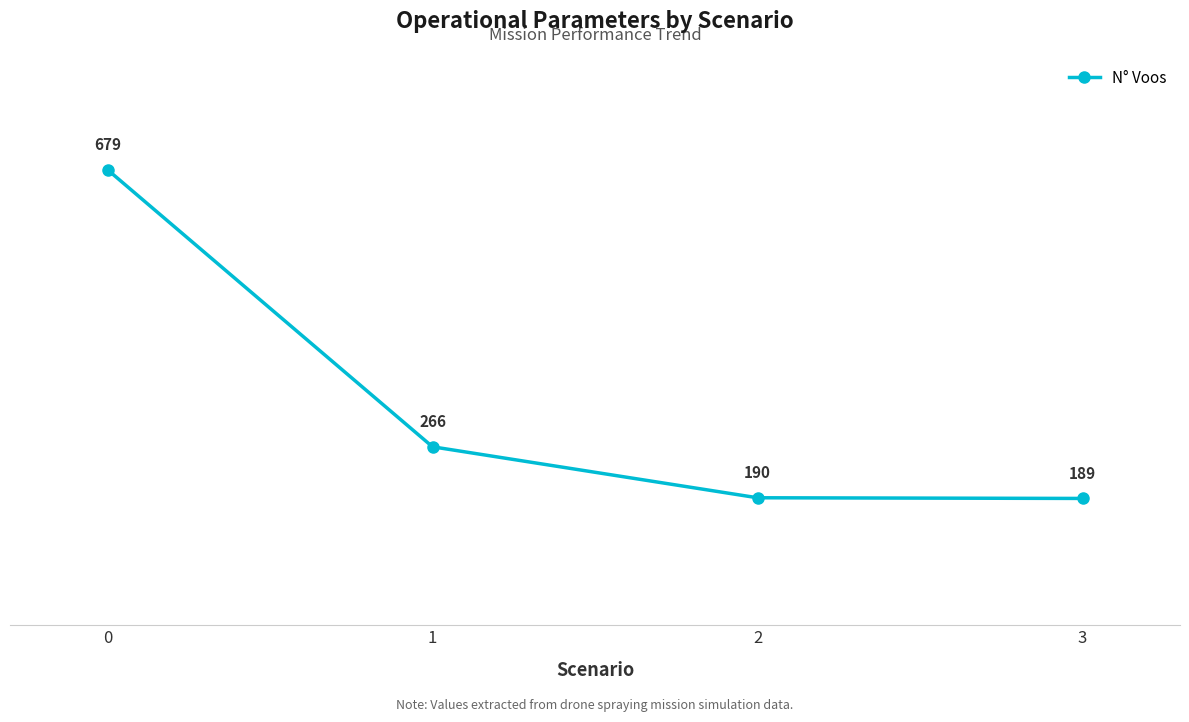

At which label is the value closest to 434?

1